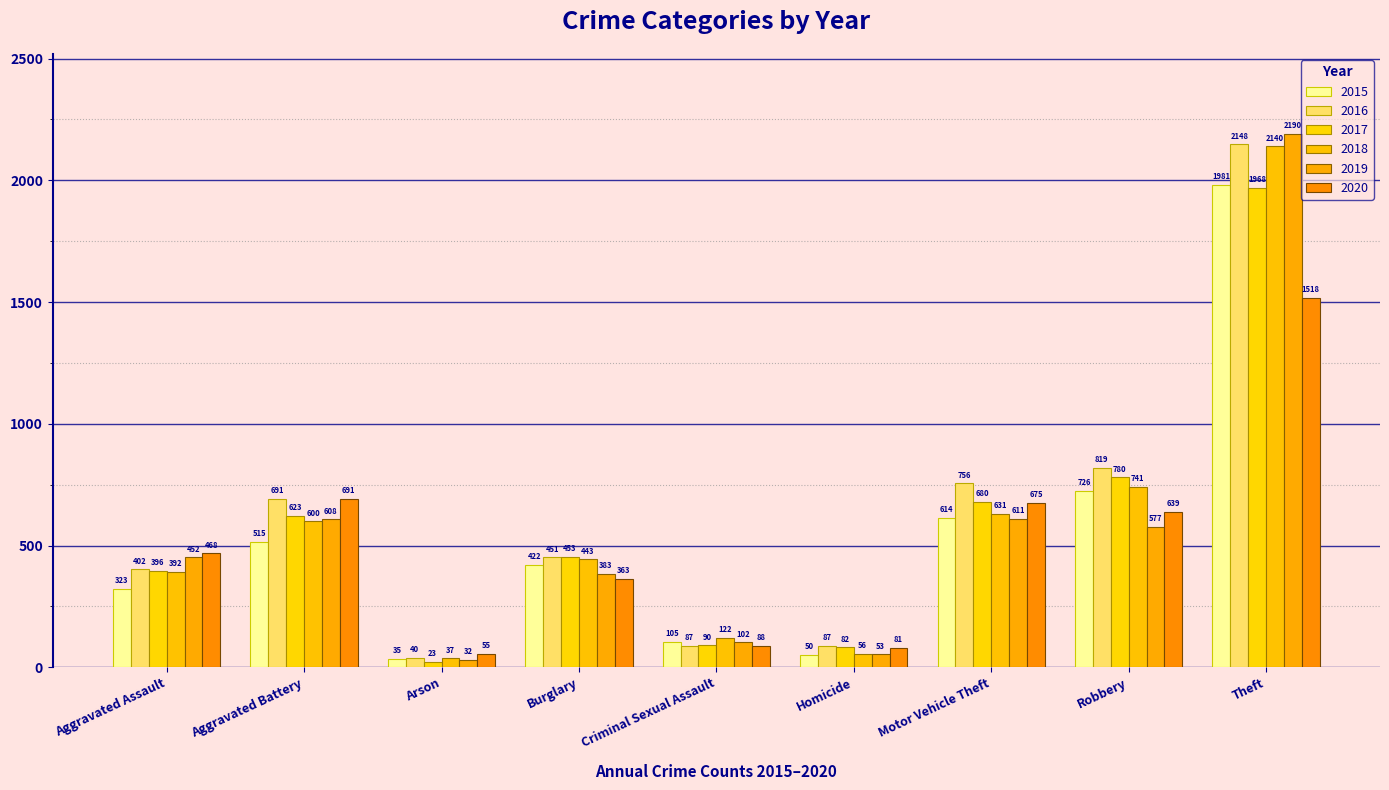

Count the number of data series in this chart.

6